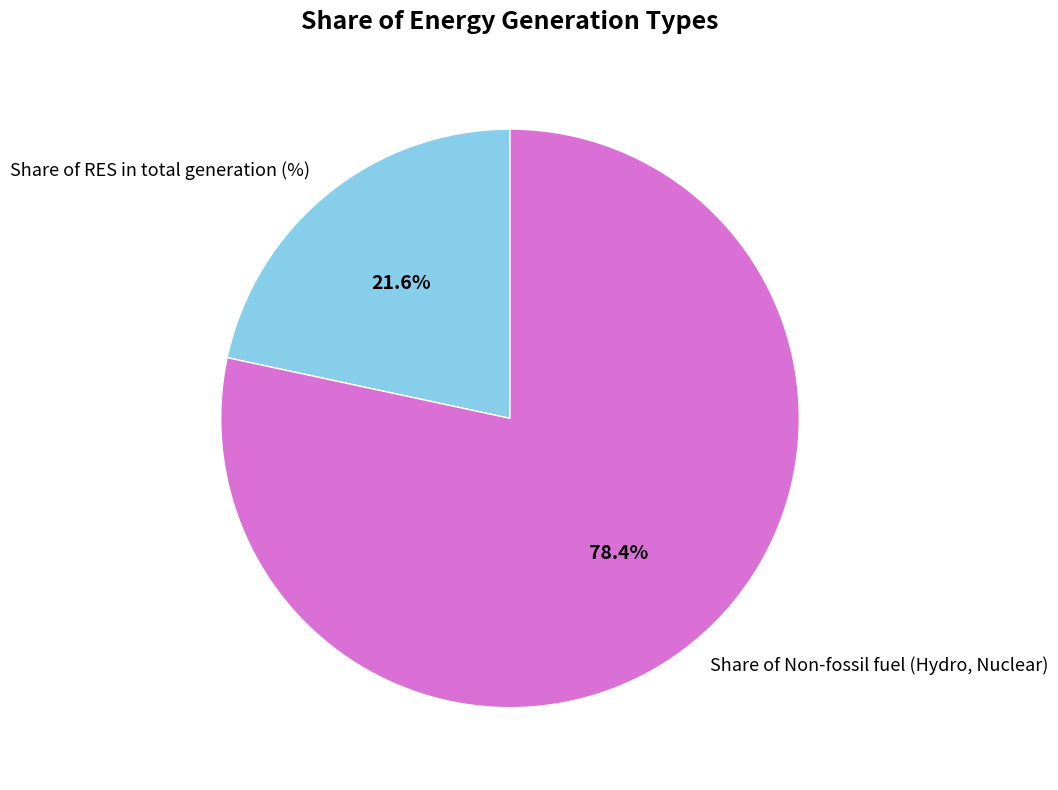

To the nearest percent, what percentage of the pie is Share of Non-fossil fuel (Hydro, Nuclear)?

78%